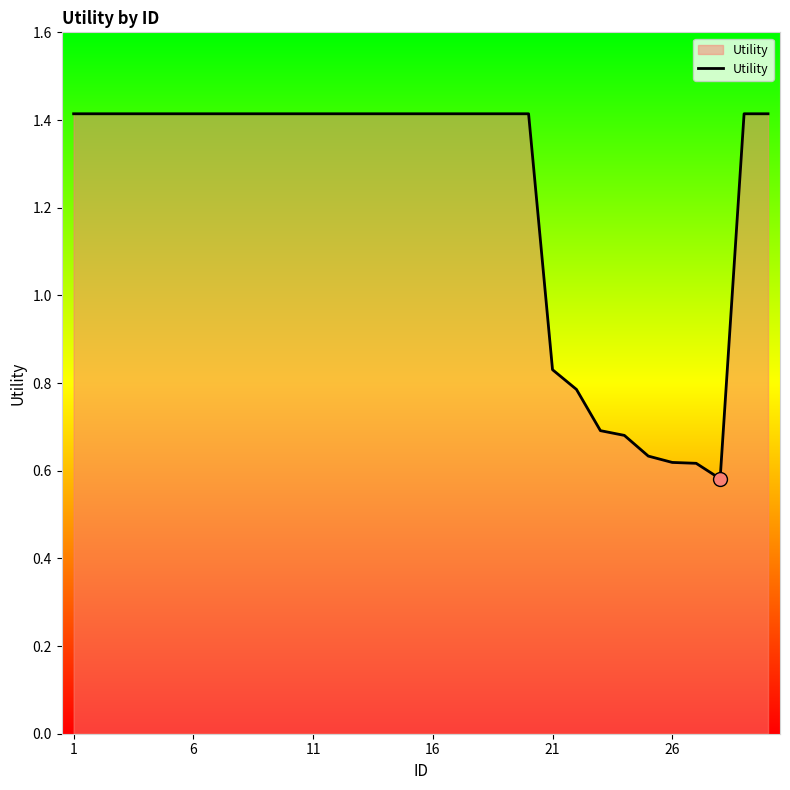

What is the greatest value displayed?

1.4